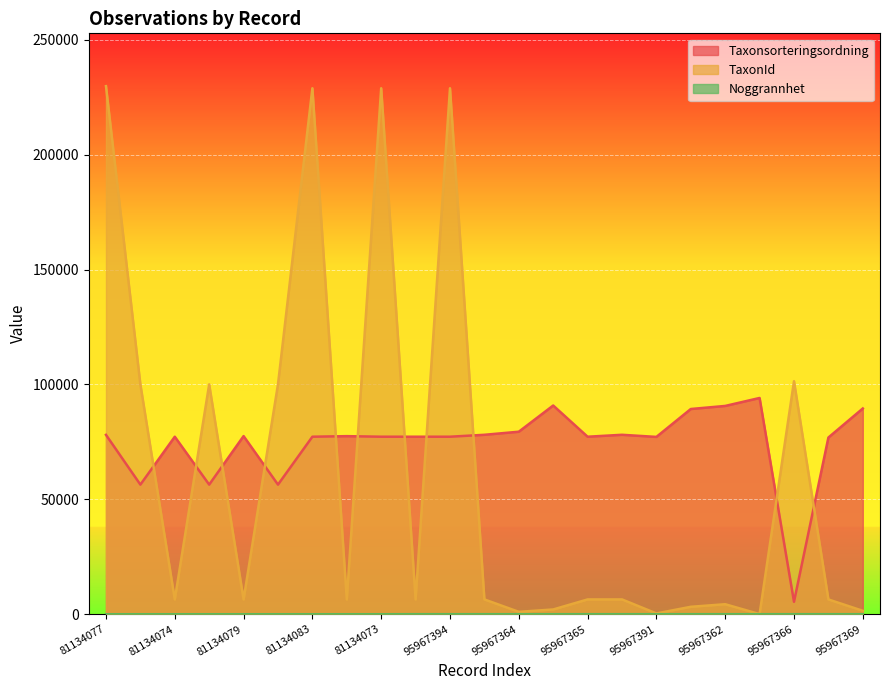

Reading right to left, transcribe all the data shown in this chart.

Taxonsorteringsordning: 89545	76909	5426	94121	90653	89317	77177	78098	77258	90841	79433	78098	77259	77258	77259	77506	77259	56411	77532	56411	77258	56411	78072
TaxonId: 1503	6437	101410	53	4364	3242	353	6453	6446	2079	1049	6453	228912	6446	228912	6425	228912	100049	6434	100049	6446	100049	229821
Noggrannhet: 25	25	25	25	25	25	25	25	25	25	25	25	25	25	5	5	5	5	5	5	5	5	5